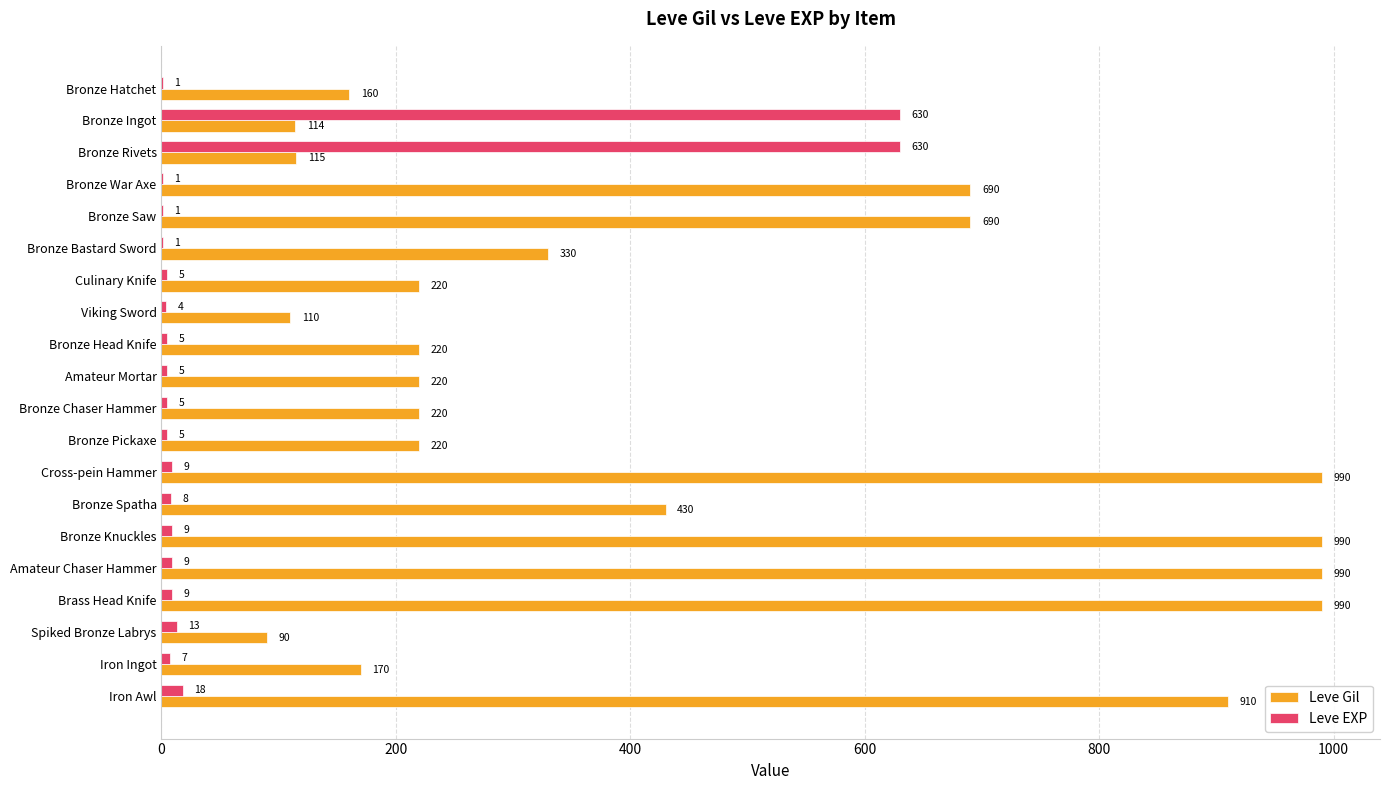

What is the maximum value for Leve Gil?

990